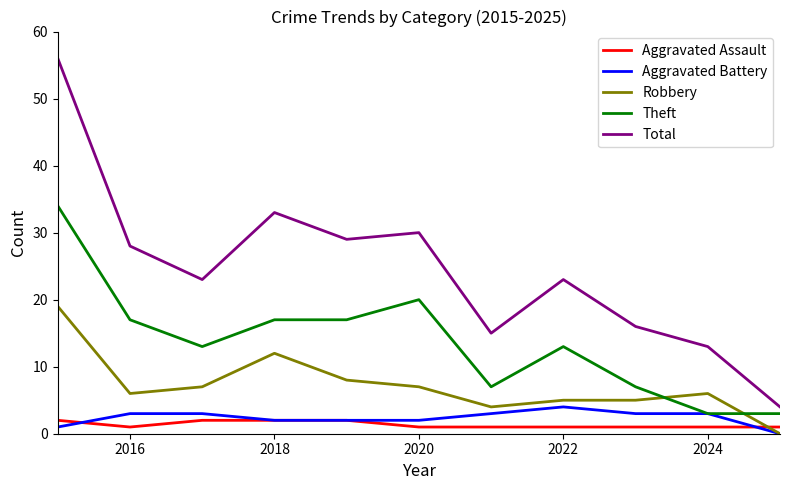

True or false: Total and Robbery cross at least once.

False